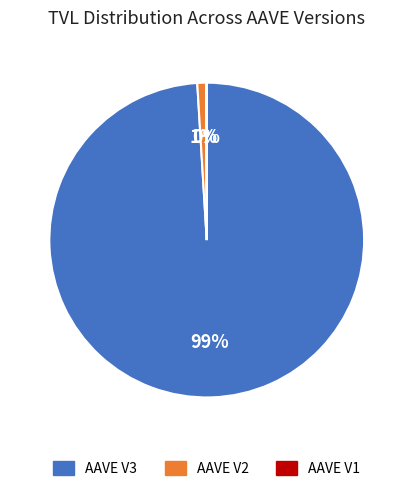

Which category has the biggest portion of the pie?

AAVE V3